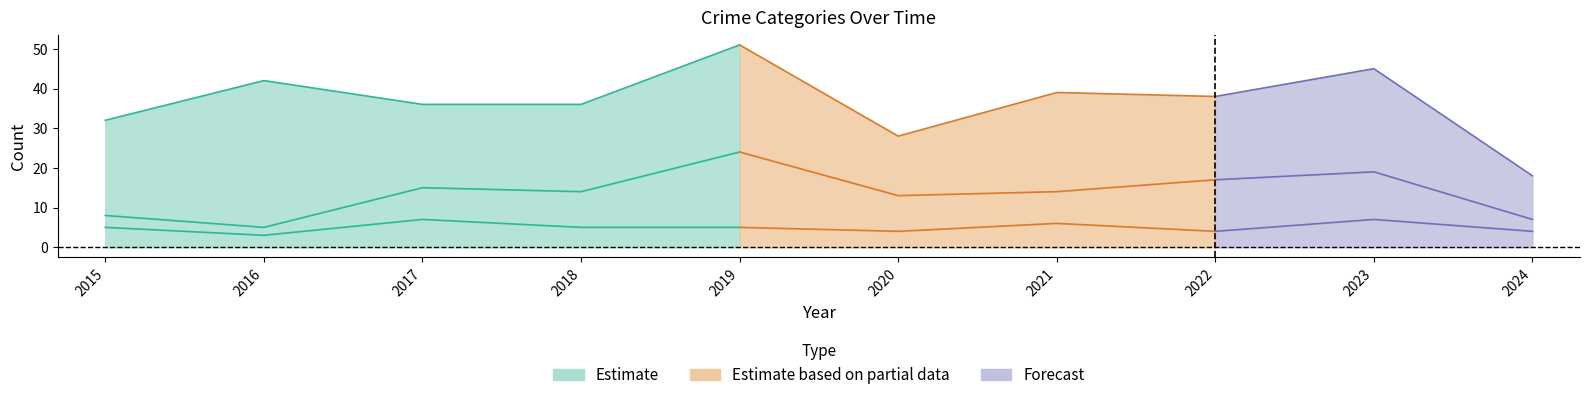

Read the Robbery value at 2021, to the nearest 10.

20